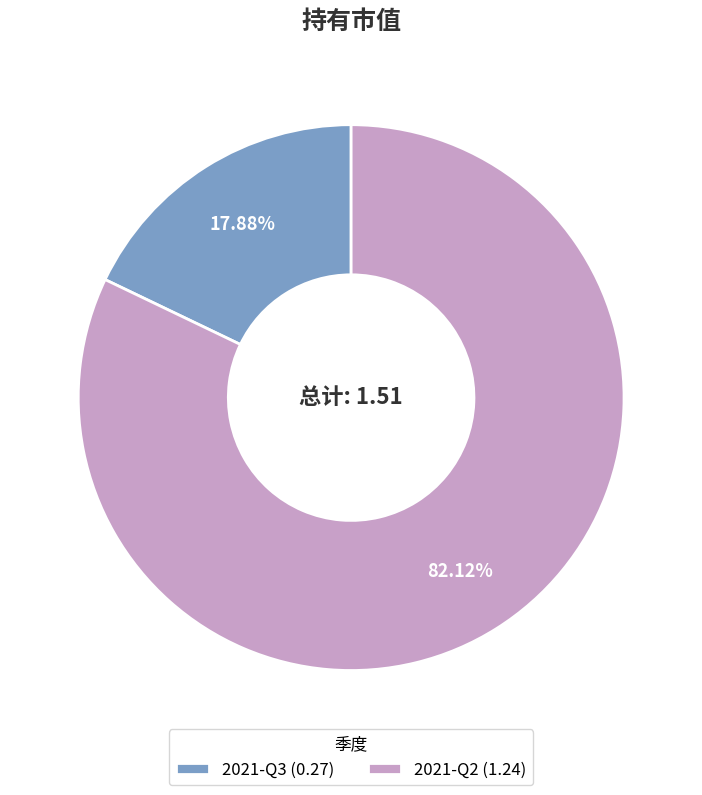

Count the number of slices in the pie.

2